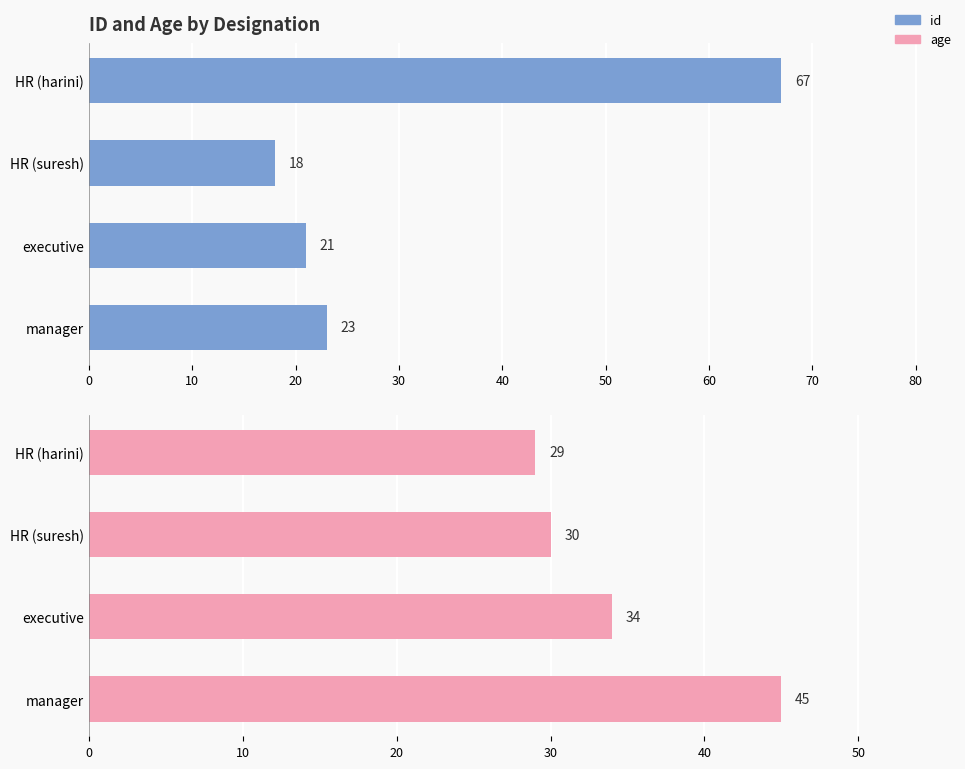

Which series has the largest range (max minus min)?

id